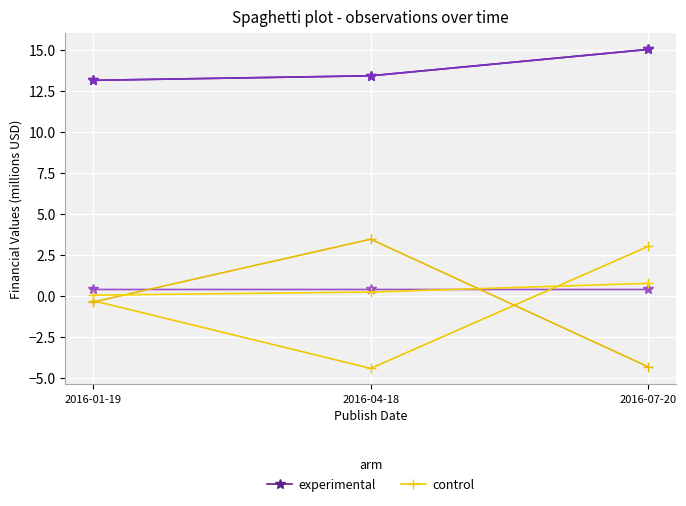

What is the minimum value shown in the chart?

-4.4